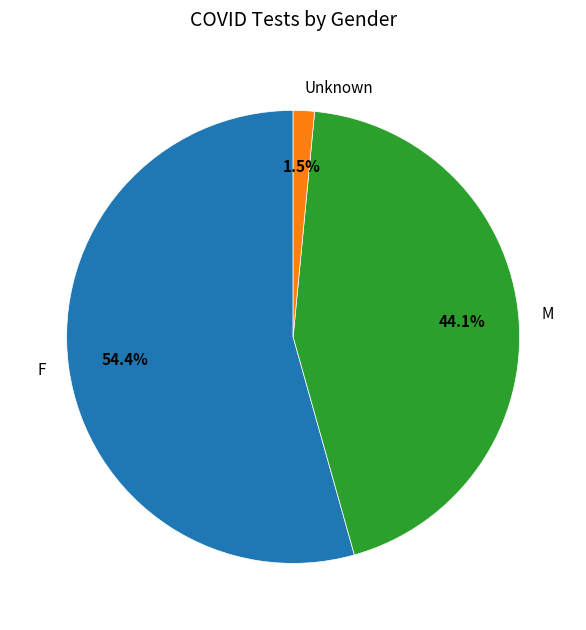

How much of the chart is everything except Unknown?

98.5%